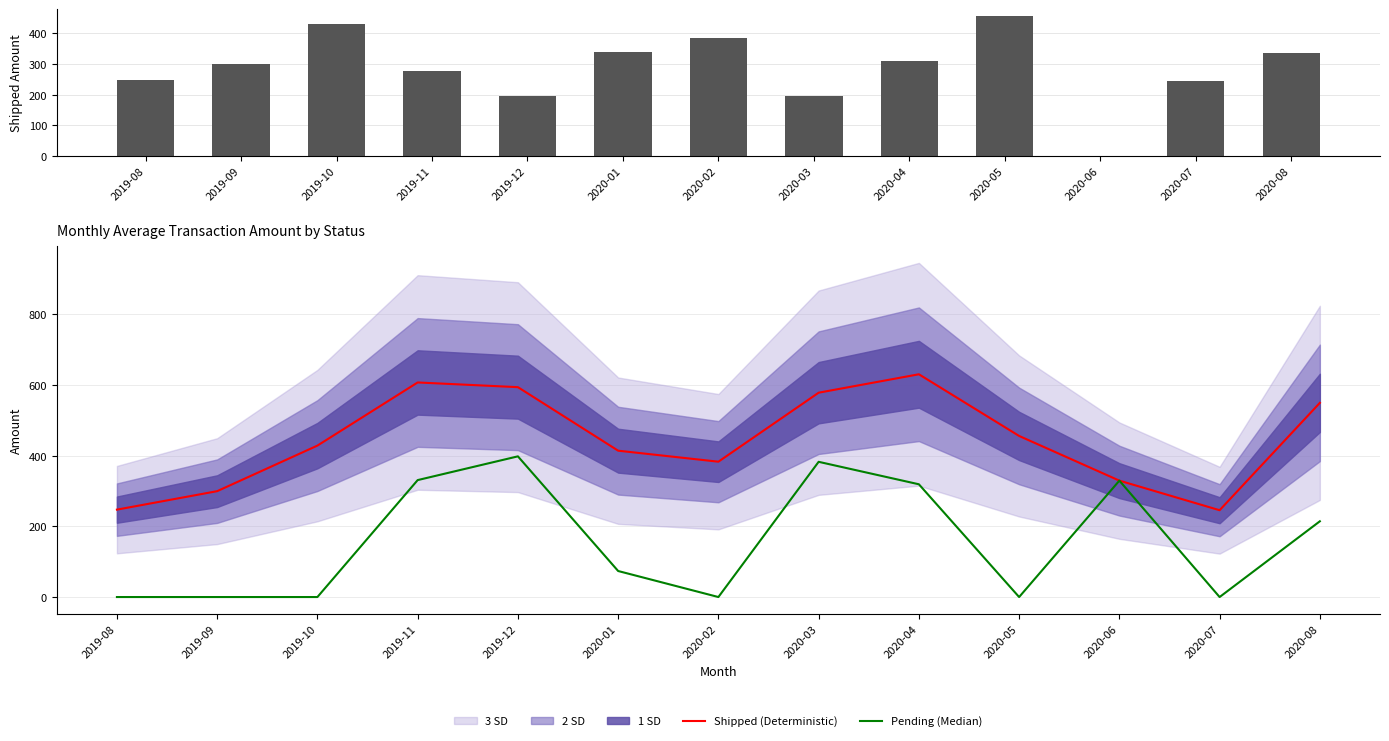

What is the difference between the maximum and minimum values in the shipped series?

456.0